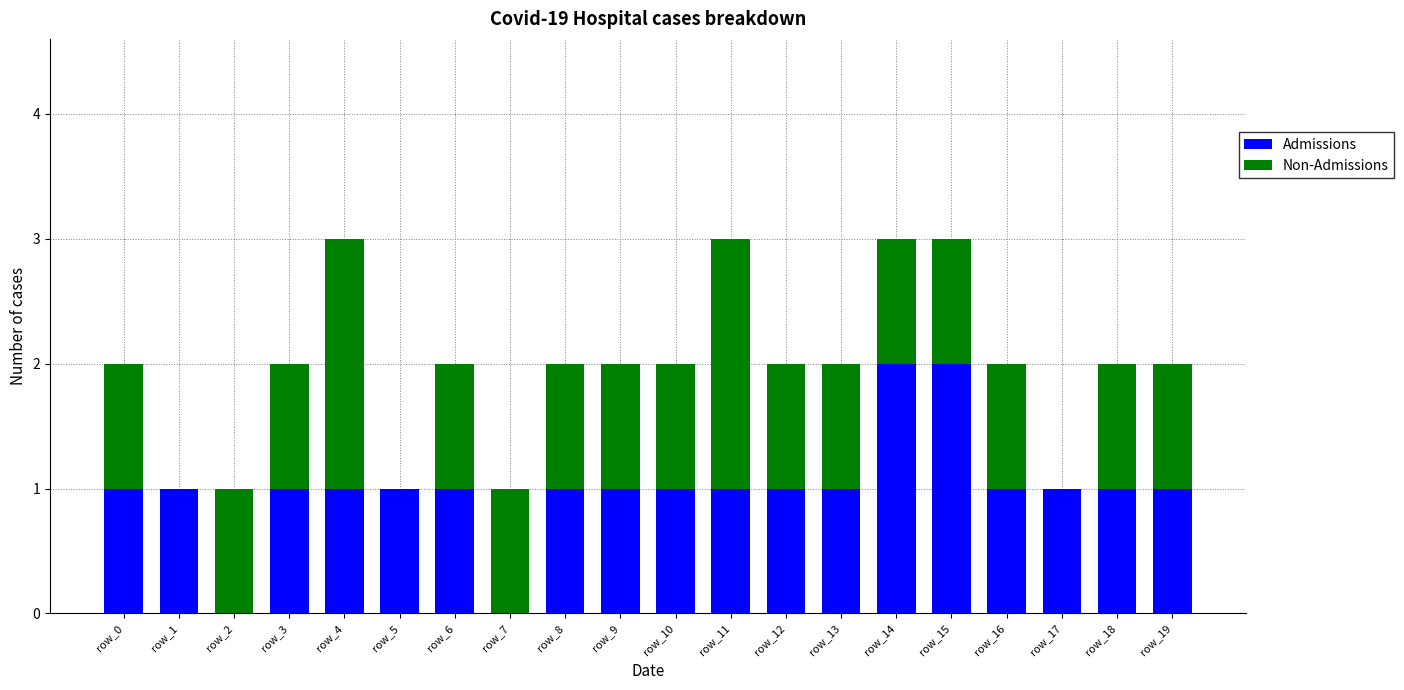

What are all the series names shown in the legend?

Admissions, Non-Admissions